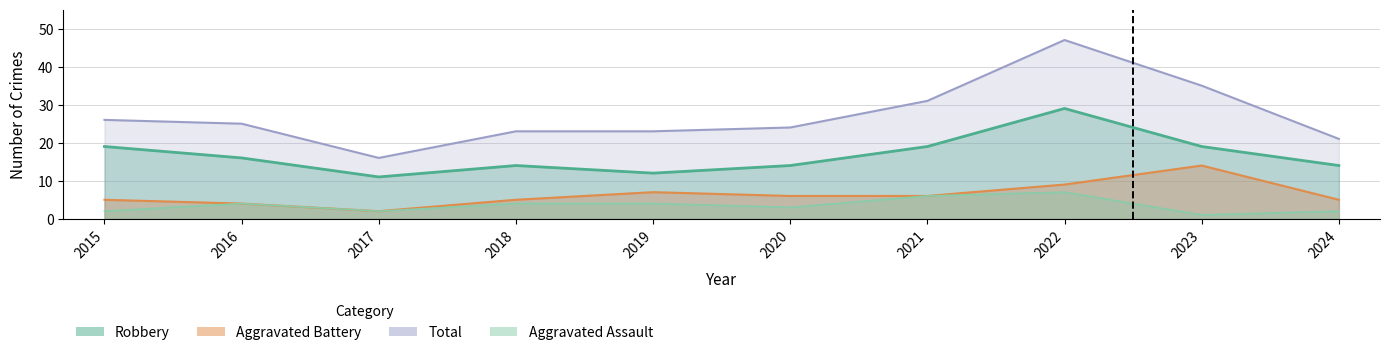

How many Aggravated Assault values are between 2 and 4?

7